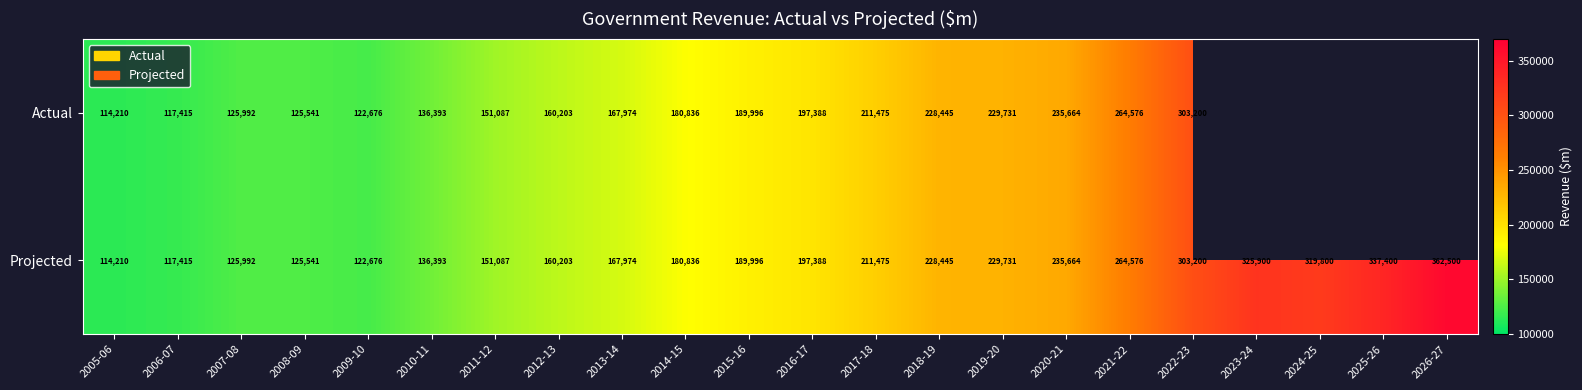

How many series are shown in this chart?

2